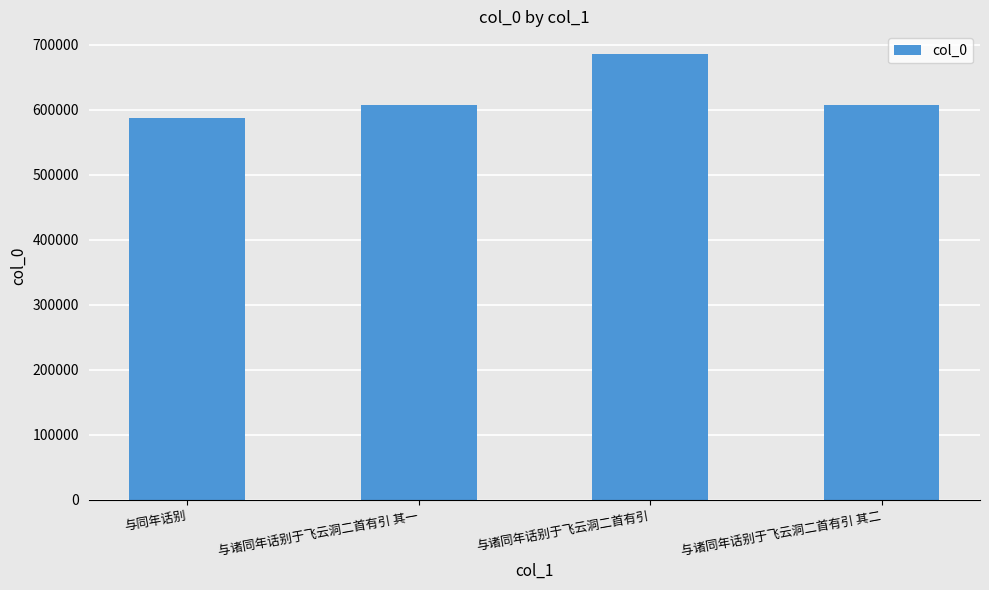

What is the greatest value displayed?

685969